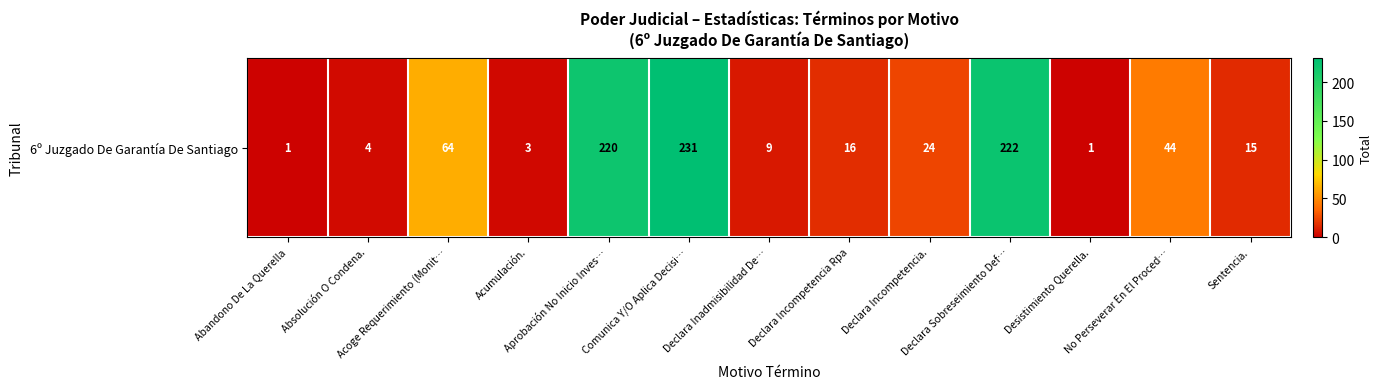

The value at Desistimiento Querella. is 1. True or false?

True